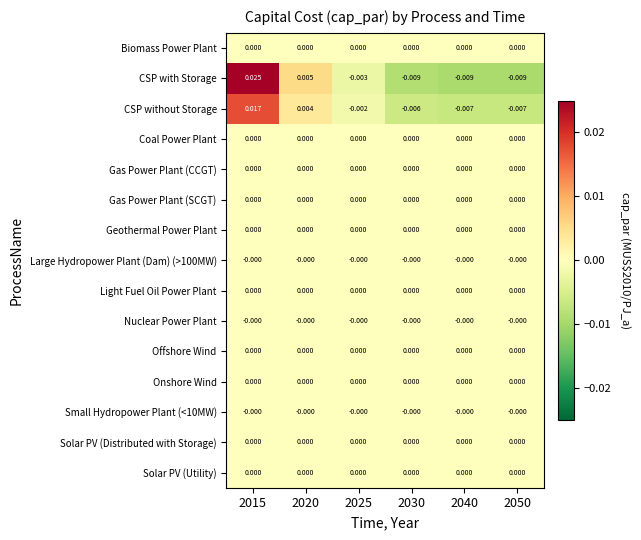

Which series changed the most between 2020 and 2025?

CSP with Storage